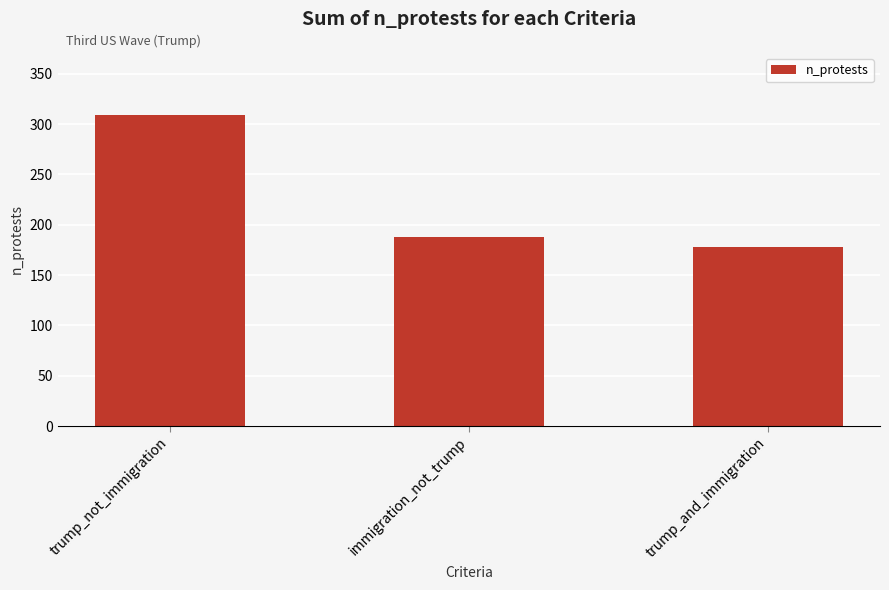

List the labels in order of value, largest first.

trump_not_immigration, immigration_not_trump, trump_and_immigration